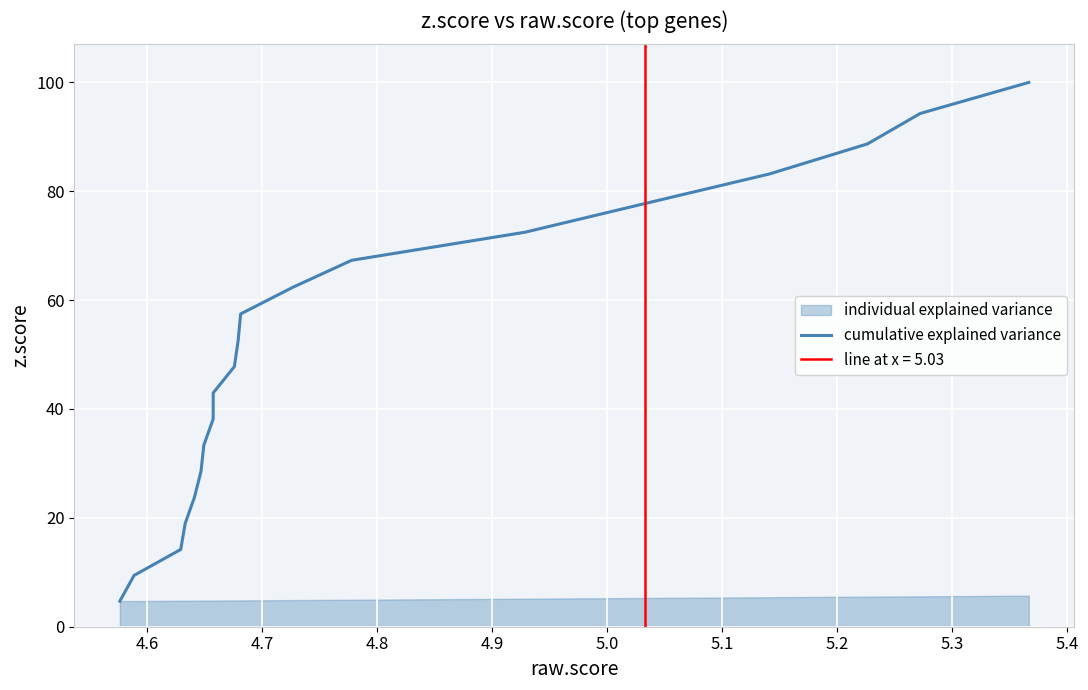

What is the lowest value of the cumulative explained variance series?

4.7